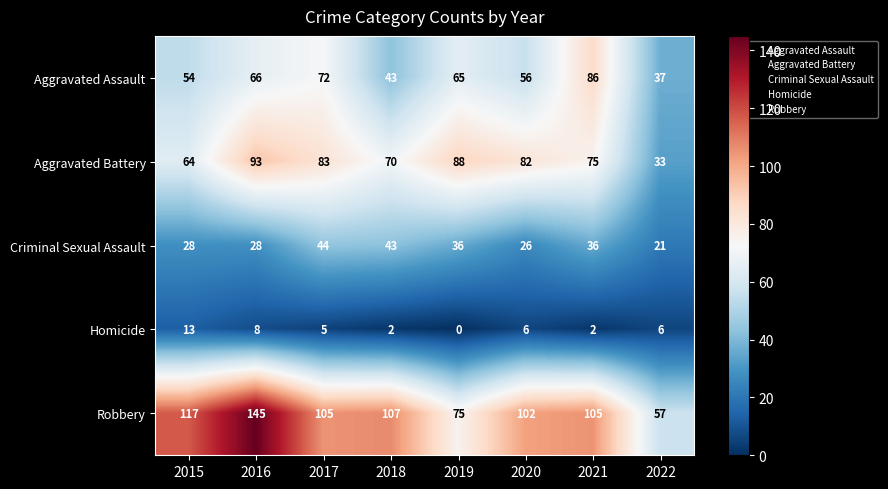

What is the lowest value of the Robbery series?

57